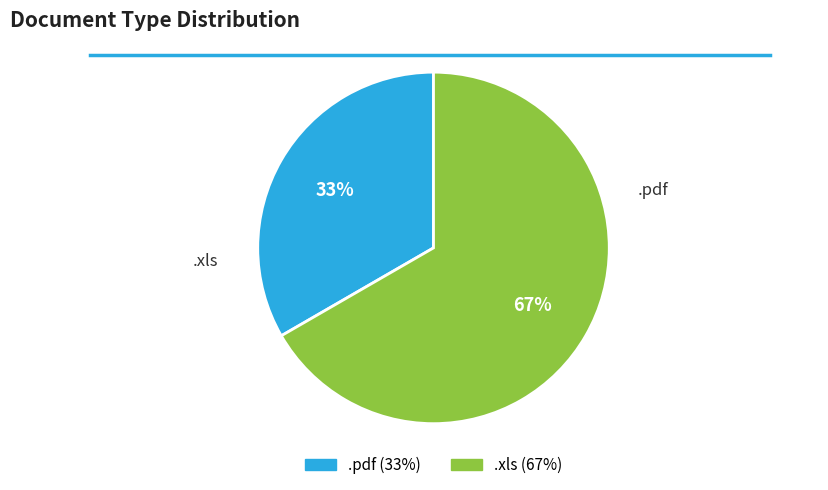

To the nearest percent, what percentage of the pie is .xls?

67%